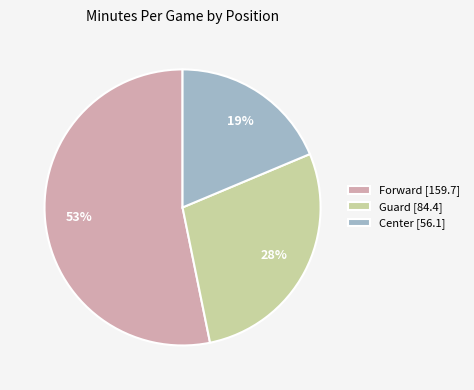

Which category has the biggest portion of the pie?

Forward